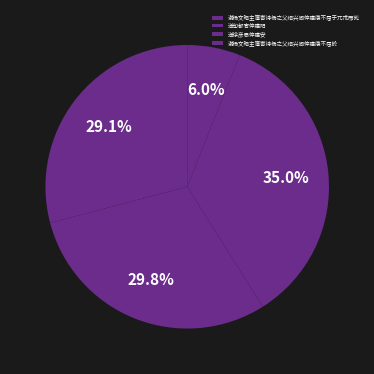

How much of the chart is everything except 谢杨文昭主簿寄诗杨之父绍兴间倅建康不屈于兀朮而死?

70.9%